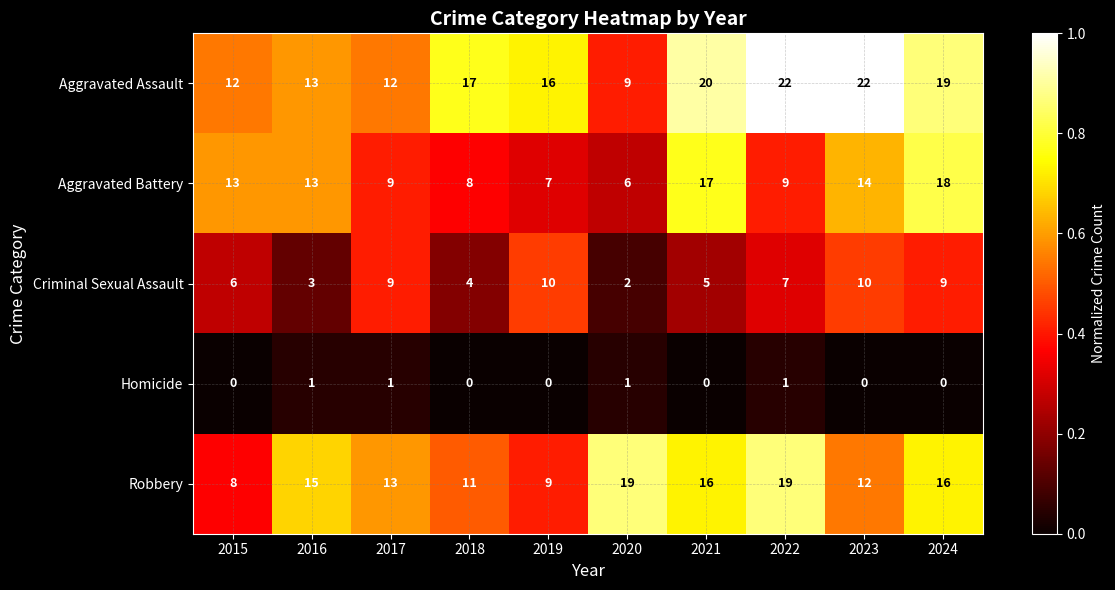

What is the difference between the highest and lowest values at 2015?

13